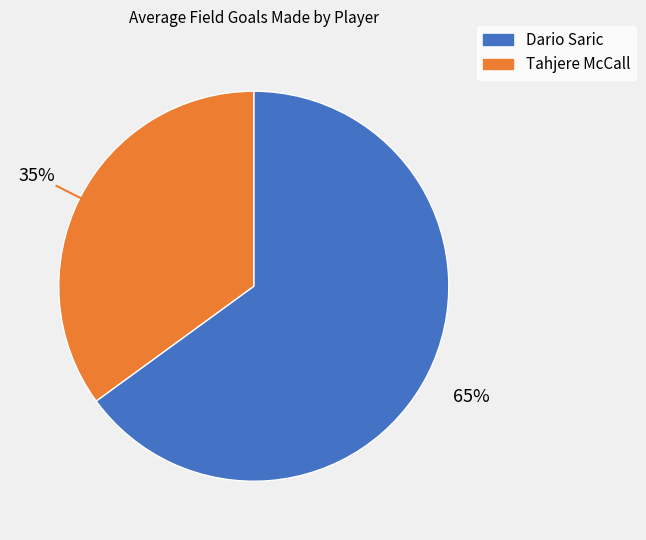

Which slice represents more than half of the pie?

Dario Saric